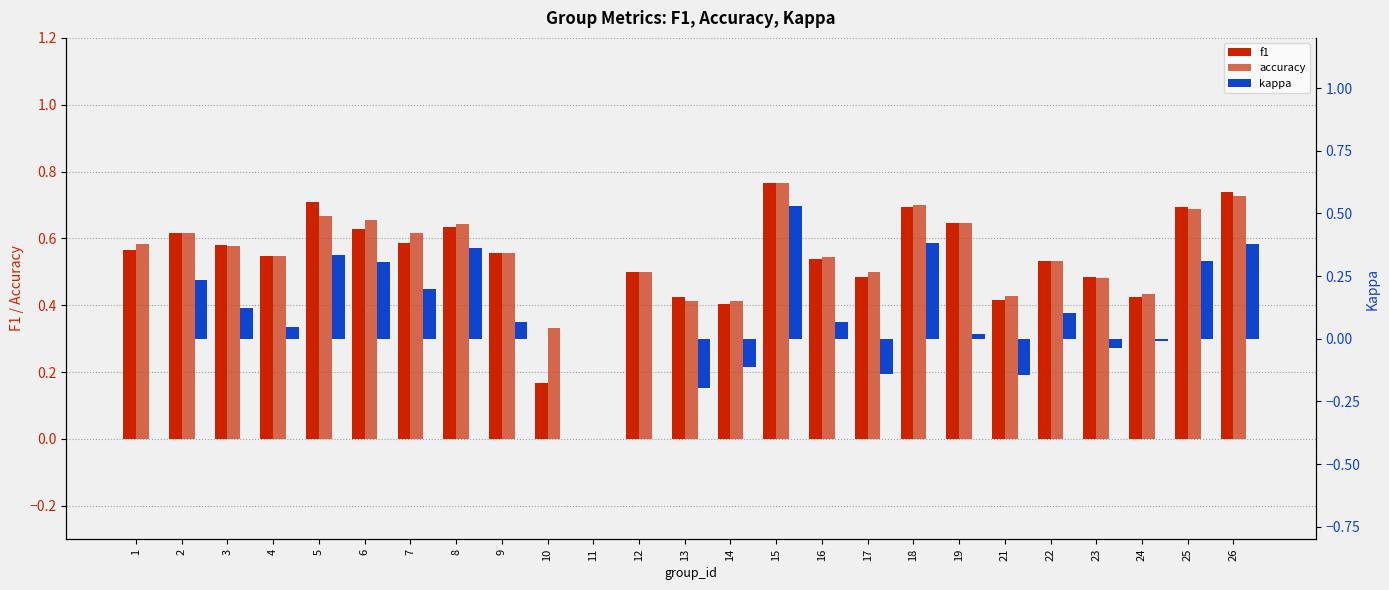

List the series in order of their peak value, highest first.

f1, accuracy, kappa